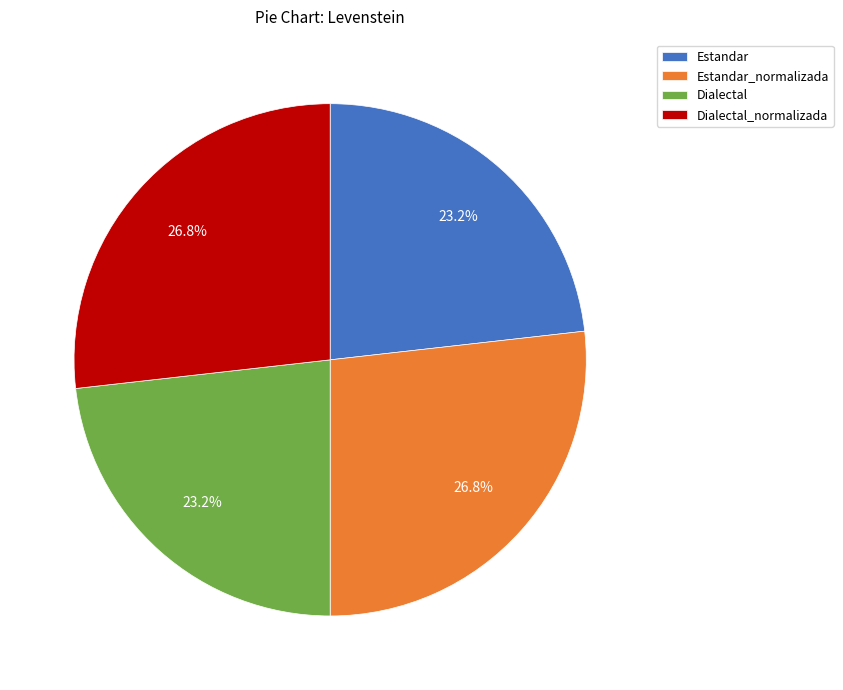

True or false: Dialectal_normalizada accounts for 27% of the total.

True